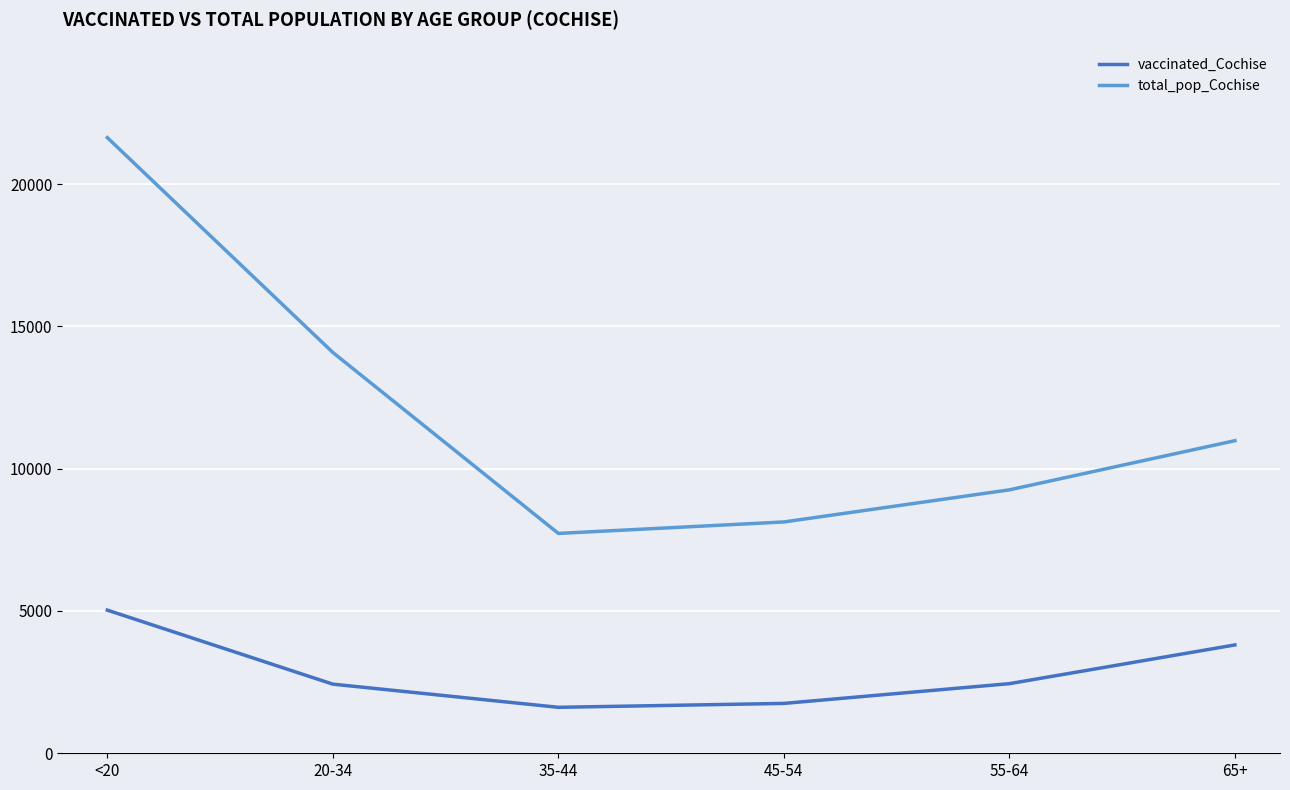

Rank the series by their maximum value, from highest to lowest.

total_pop_Cochise, vaccinated_Cochise